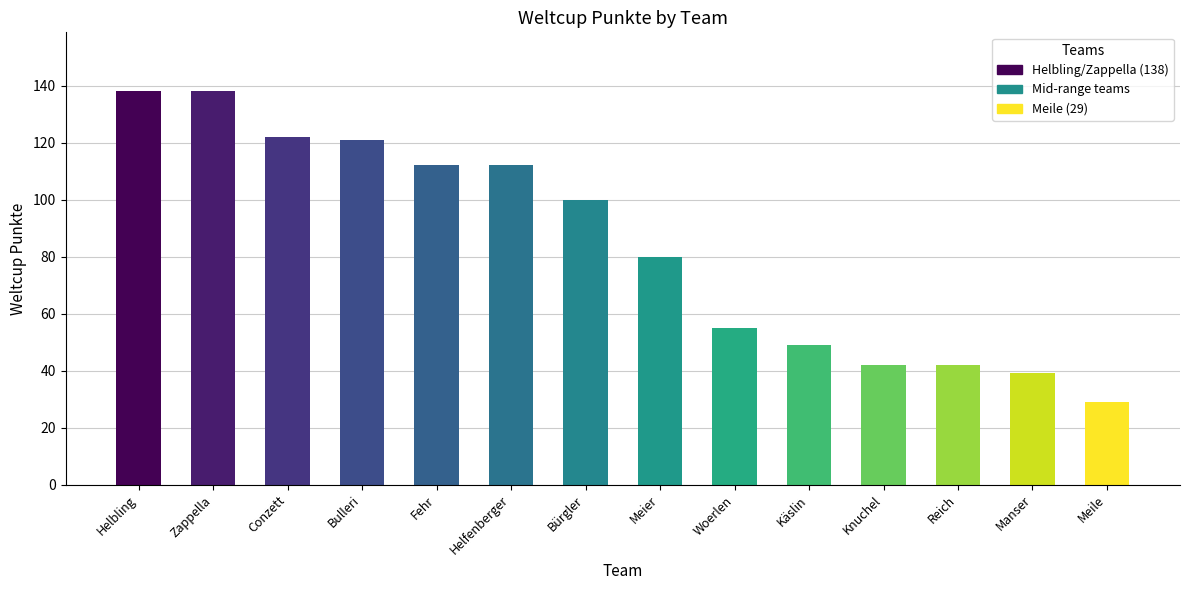

Which label corresponds to the smallest value in the chart?

Meile